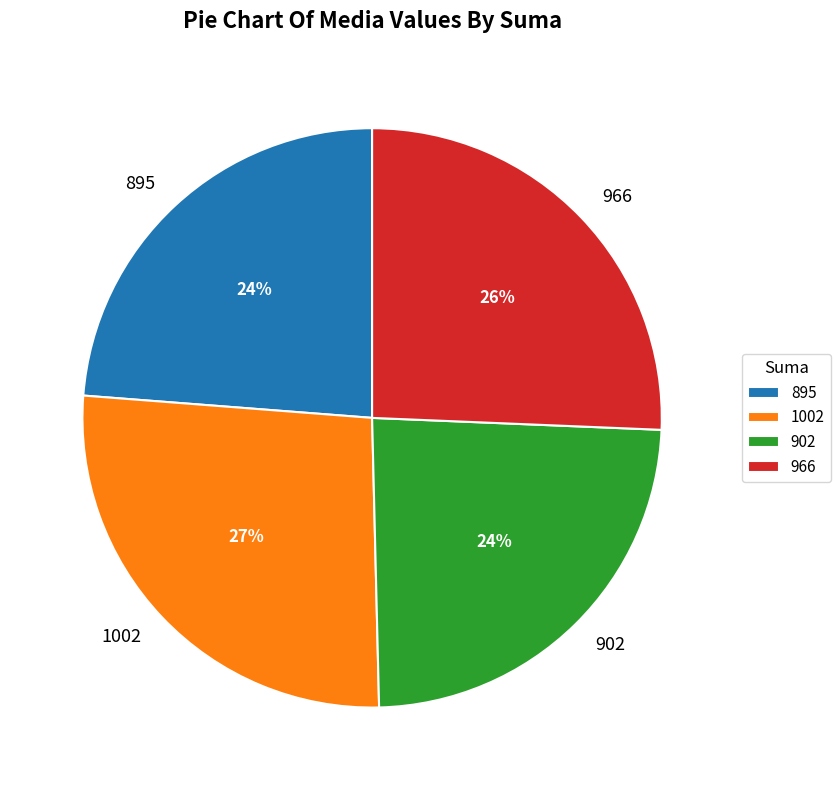

Which slice is the largest?

1002